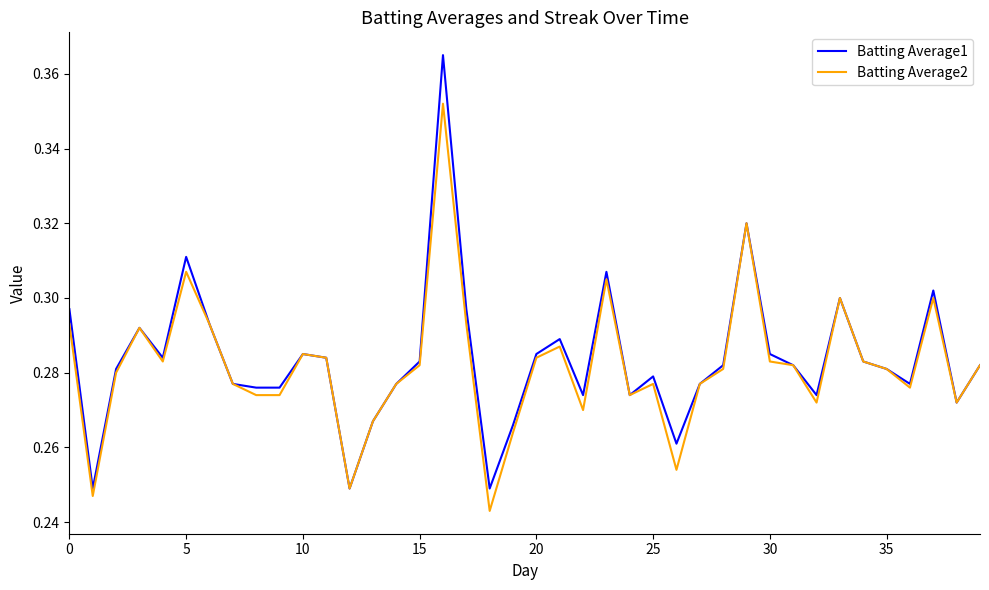

Rank the series by their maximum value, from lowest to highest.

Batting Average2, Batting Average1